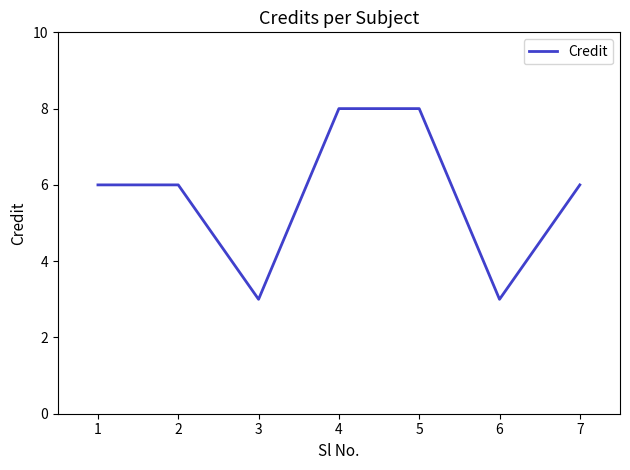

The chart shows a value of 6 at 7. True or false?

True